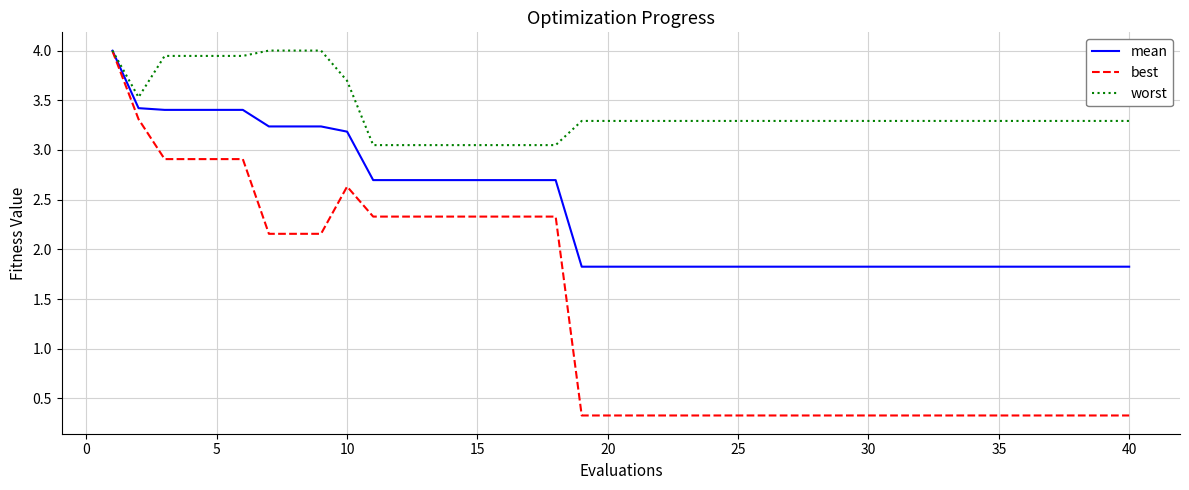

What is the minimum value shown in the chart?

0.3